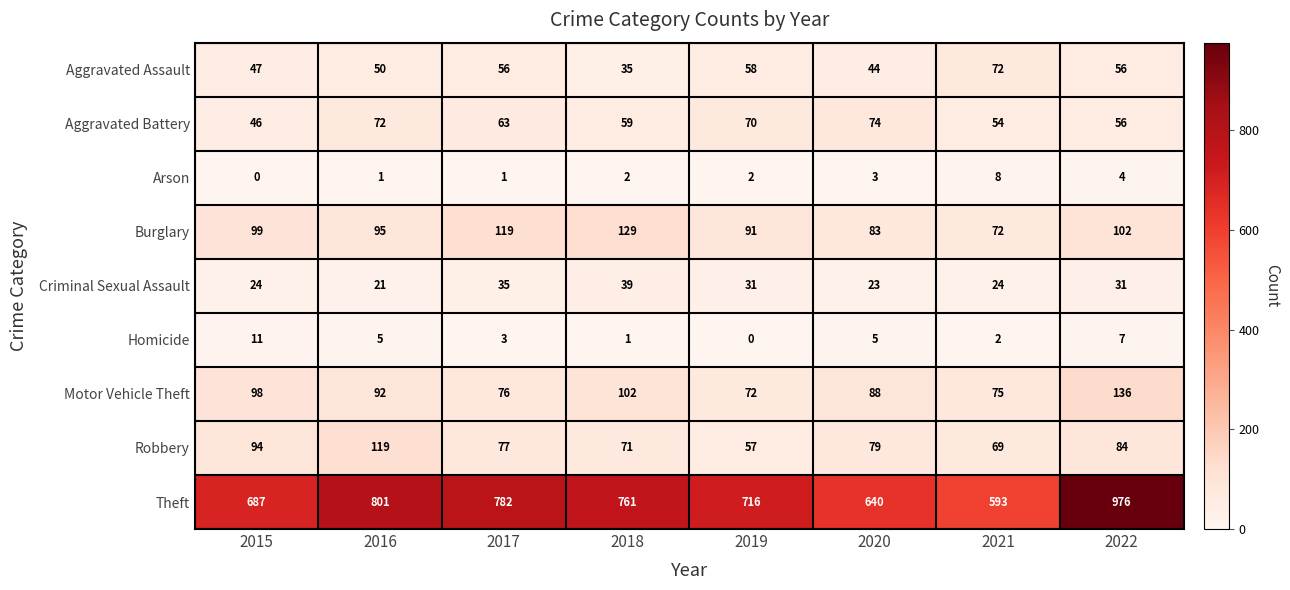

What is the sum of all Aggravated Assault values?

418